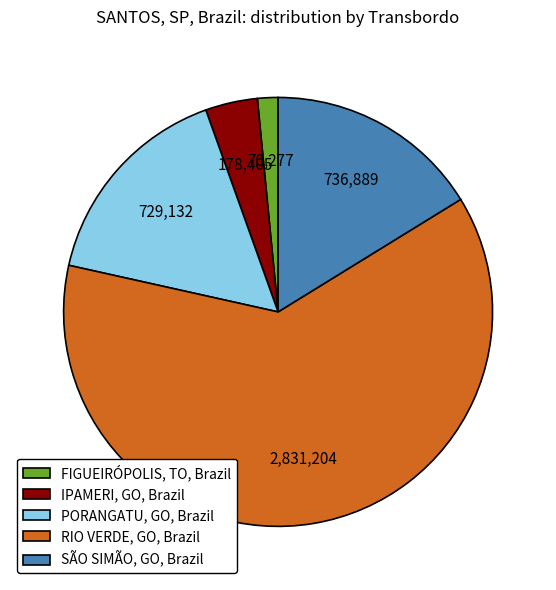

Between FIGUEIRÓPOLIS, TO, Brazil and RIO VERDE, GO, Brazil, which is larger?

RIO VERDE, GO, Brazil